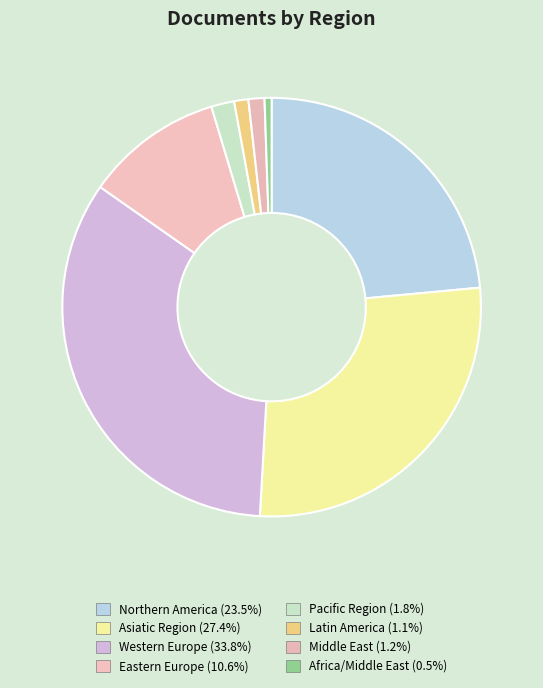

Is there any slice that represents more than half of the pie?

No